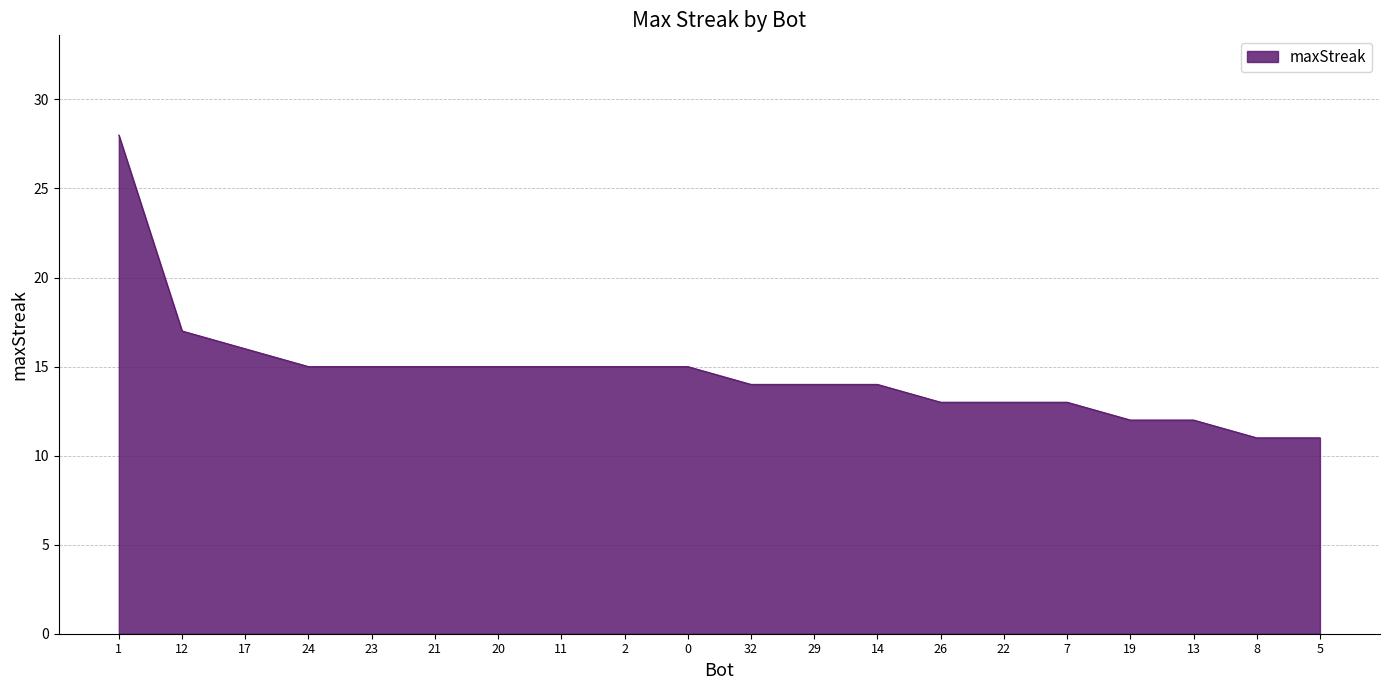

What position from the right is 17?

18